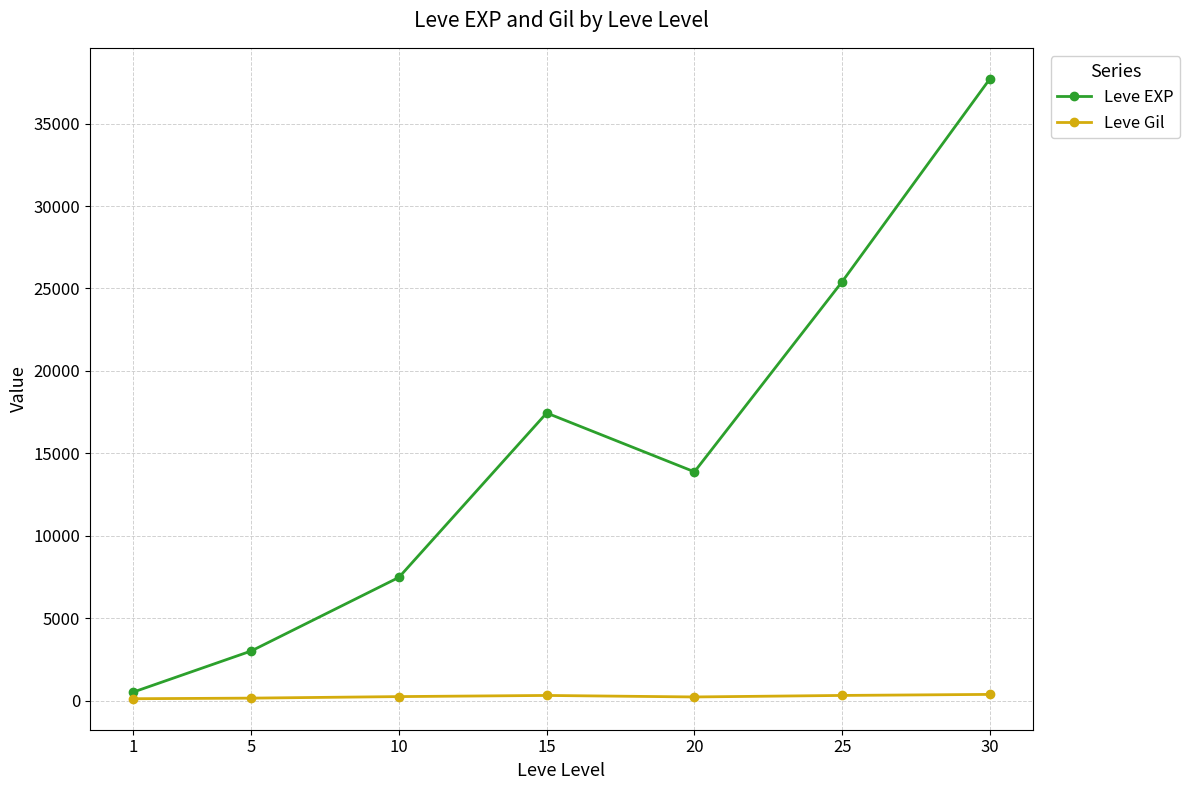

In Leve EXP, how many points are lower than both neighbors (excluding endpoints)?

1